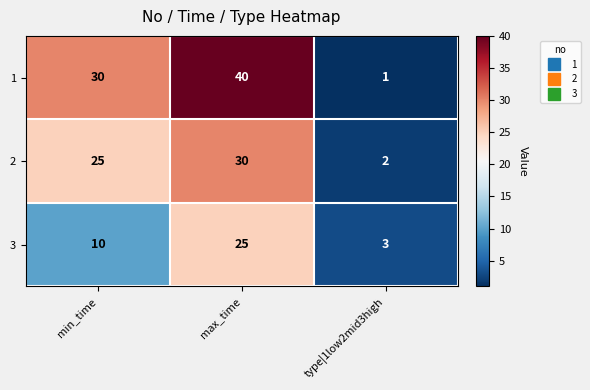

Where is 2 nearest to the value 16?

min_time